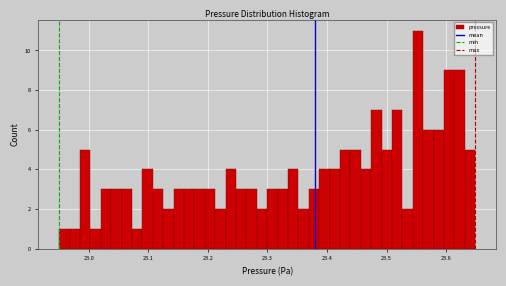

Around what value on the x-axis is the tallest bar? Give the approximate position of its centre, as read against the axis.

23.55